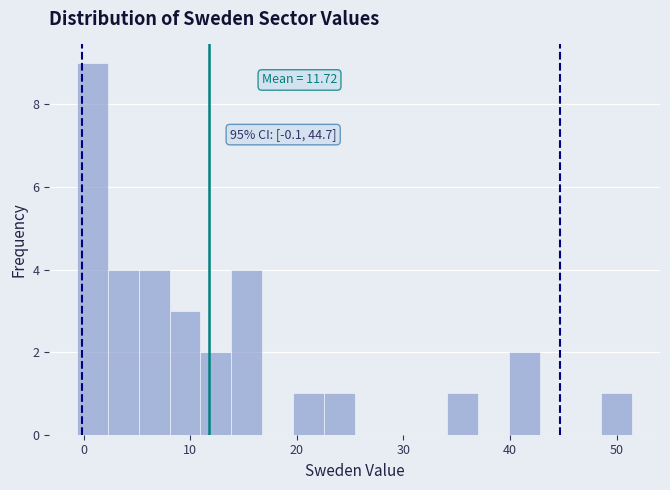

Around what value on the x-axis is the tallest bar? Give the approximate position of its centre, as read against the axis.

1